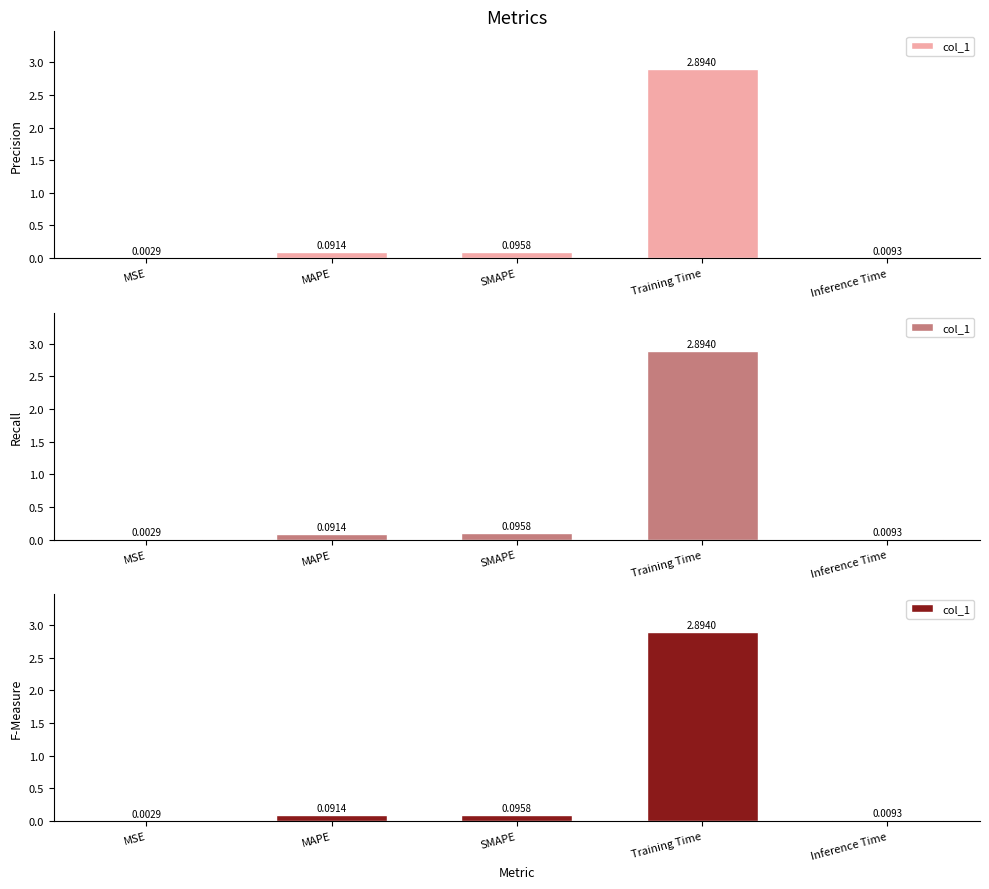

Are the bars grouped side by side (vs. stacked)?

No